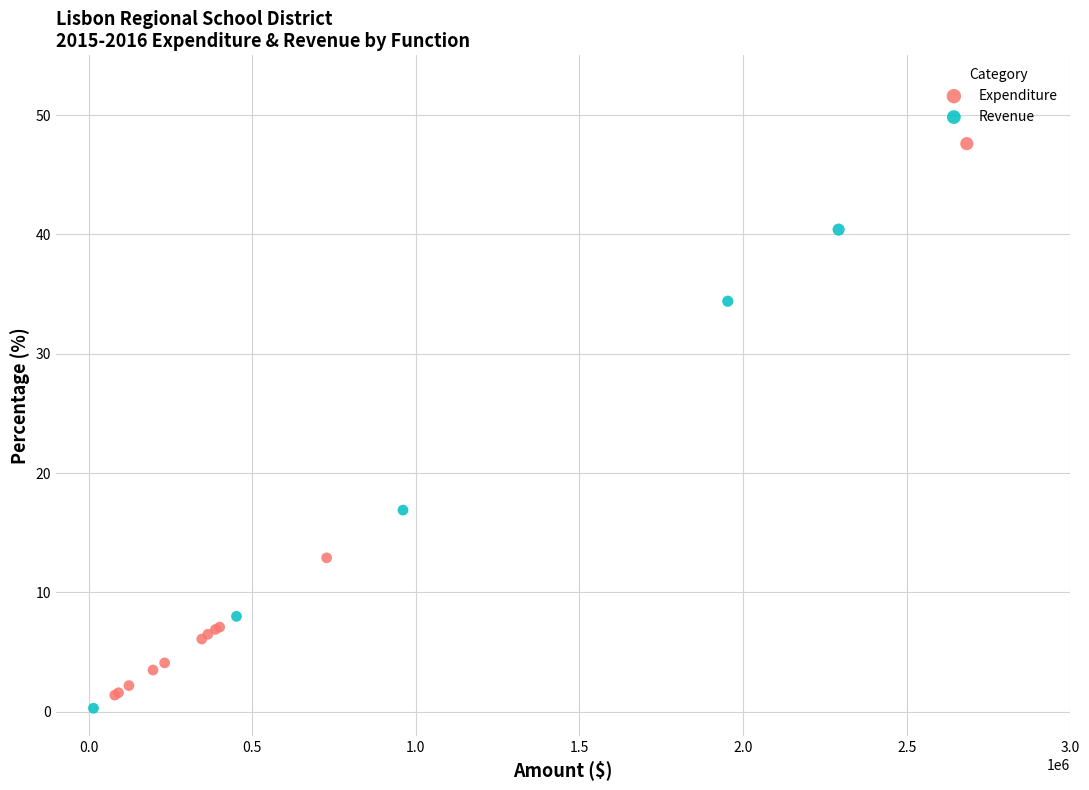

Which series contains the highest Y value?

Expenditure